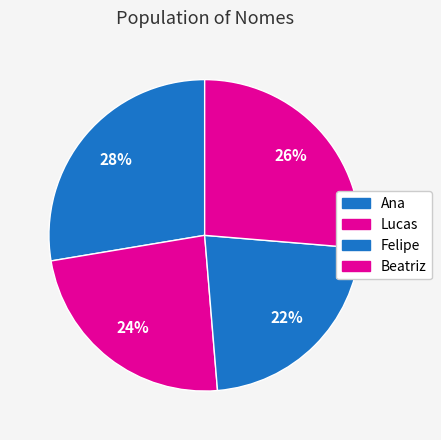

What is the ratio of the value at Felipe to the value at Lucas?

0.9